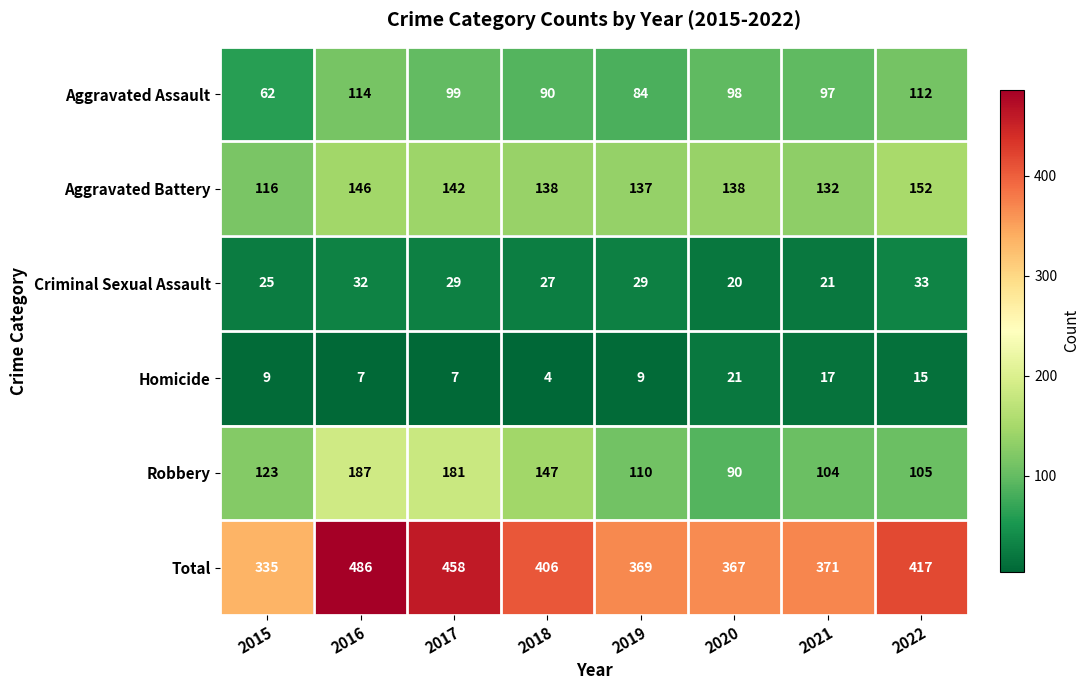

Which series has the largest total across all categories?

Total